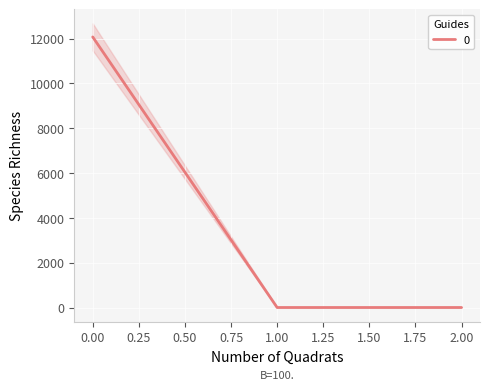

Does the chart display data point markers on the line(s)?

No